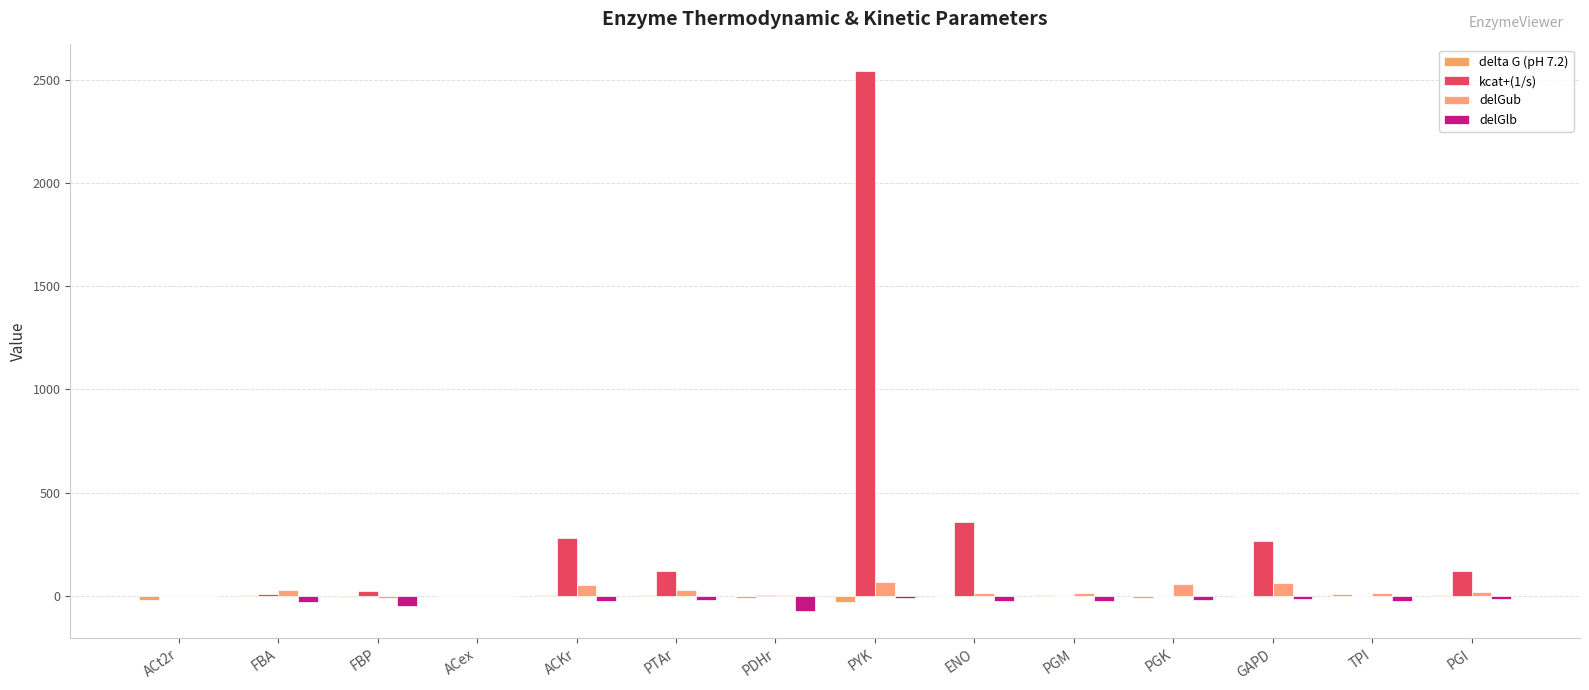

Are the bars horizontal?

No